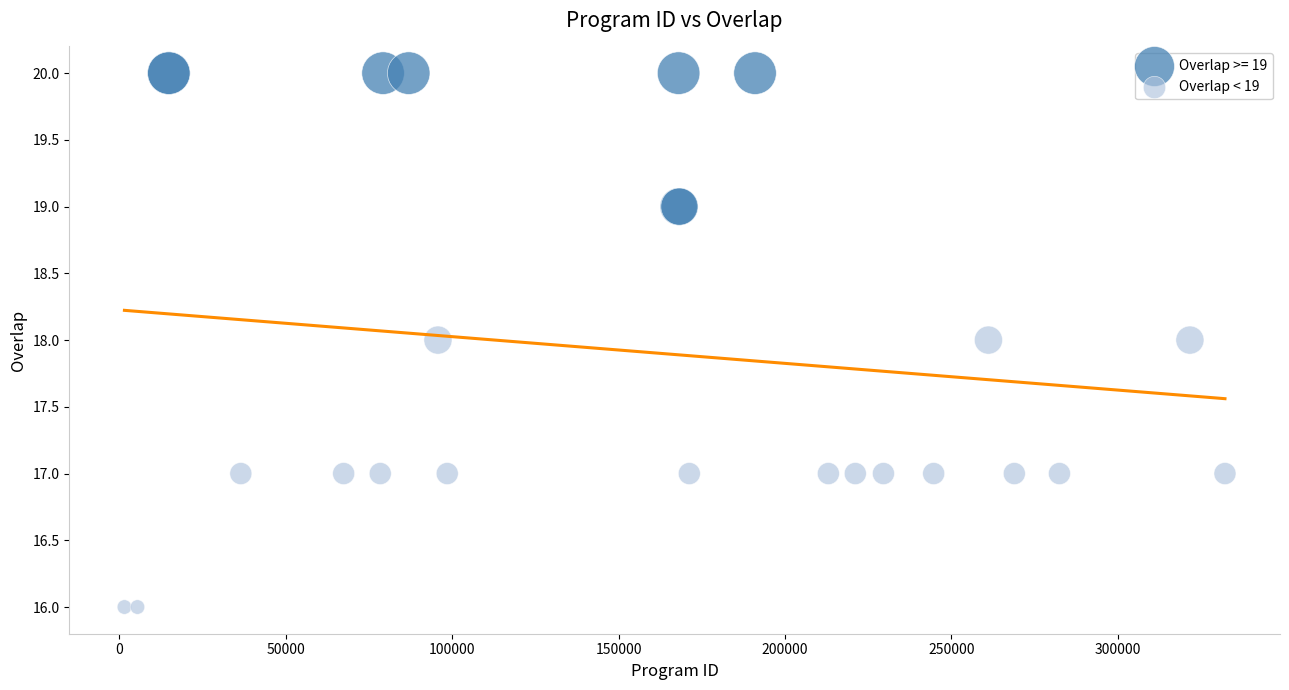

Which series reaches the maximum Y coordinate?

Overlap >= 19